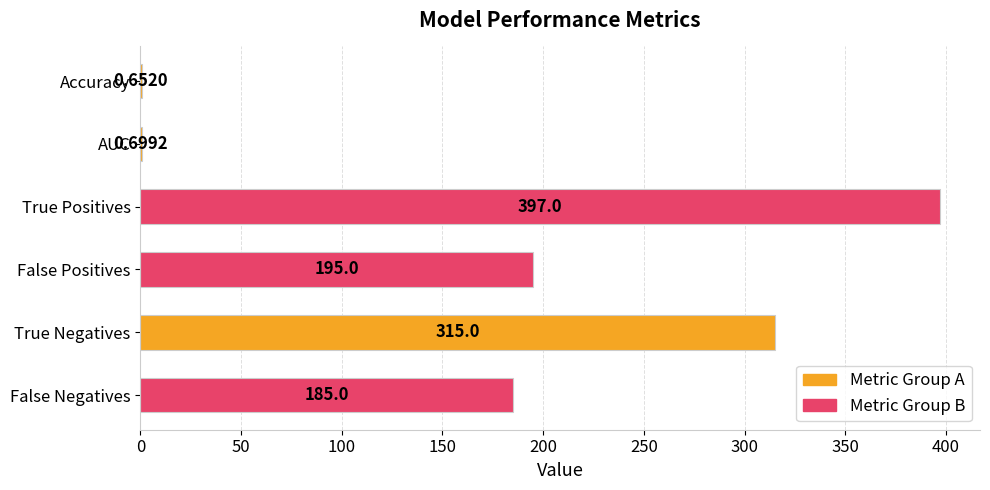

What is the sum of all values?

1093.4